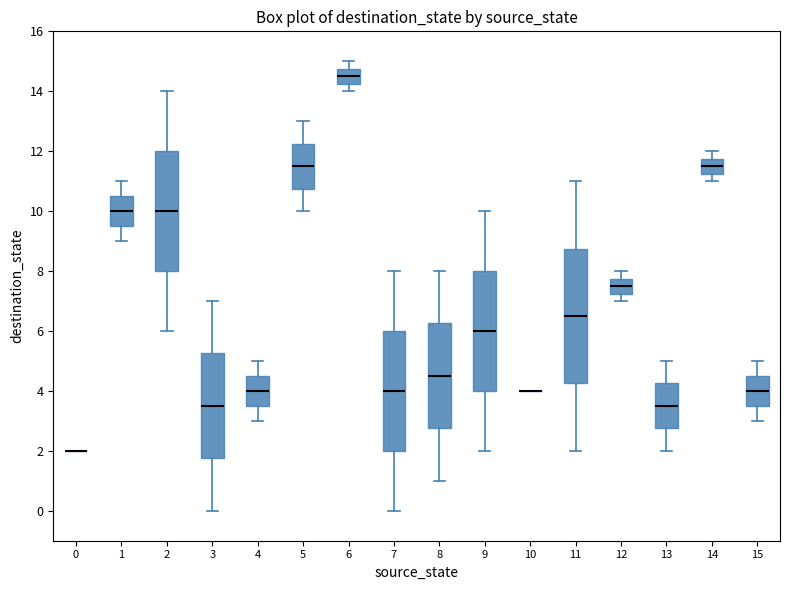

Reading left to right, transcribe this box plot: for each box, give where its median line is, the range the box spans, and where its two whiskers end, as read against the y-axis. The values are not printed on the chart, so give them approximately, as read against the axis.

0: box collapsed to a line at 2.0, whiskers 2.0 to 2.0
1: median 10.0, box 9.6 to 10.6, whiskers 9.0 to 11.0
2: median 10.0, box 8.0 to 12.0, whiskers 6.0 to 14.0
3: median 3.6, box 1.8 to 5.2, whiskers 0.0 to 7.0
4: median 4.0, box 3.6 to 4.6, whiskers 3.0 to 5.0
5: median 11.6, box 10.8 to 12.2, whiskers 10.0 to 13.0
6: median 14.6, box 14.2 to 14.8, whiskers 14.0 to 15.0
7: median 4.0, box 2.0 to 6.0, whiskers 0.0 to 8.0
8: median 4.6, box 2.8 to 6.2, whiskers 1.0 to 8.0
9: median 6.0, box 4.0 to 8.0, whiskers 2.0 to 10.0
10: box collapsed to a line at 4.0, whiskers 4.0 to 4.0
11: median 6.6, box 4.2 to 8.8, whiskers 2.0 to 11.0
12: median 7.6, box 7.2 to 7.8, whiskers 7.0 to 8.0
13: median 3.6, box 2.8 to 4.2, whiskers 2.0 to 5.0
14: median 11.6, box 11.2 to 11.8, whiskers 11.0 to 12.0
15: median 4.0, box 3.6 to 4.6, whiskers 3.0 to 5.0